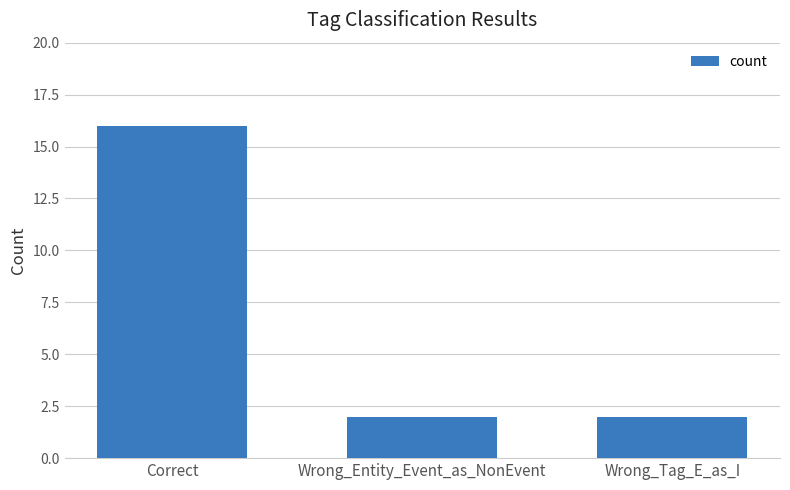

Which has a higher value, Wrong_Entity_Event_as_NonEvent or Correct?

Correct